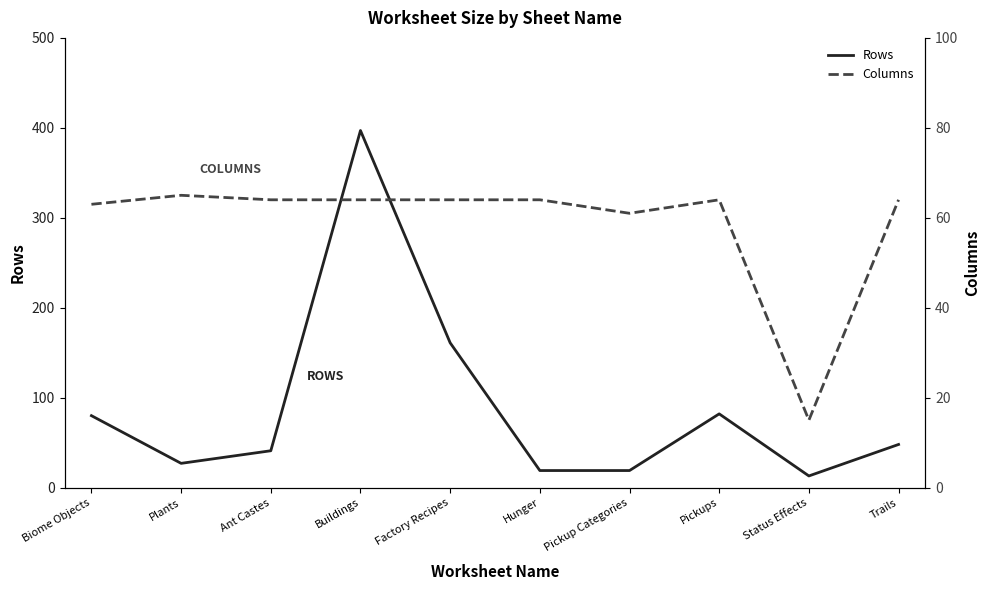

What is the difference between the highest and lowest values at Biome Objects?

17